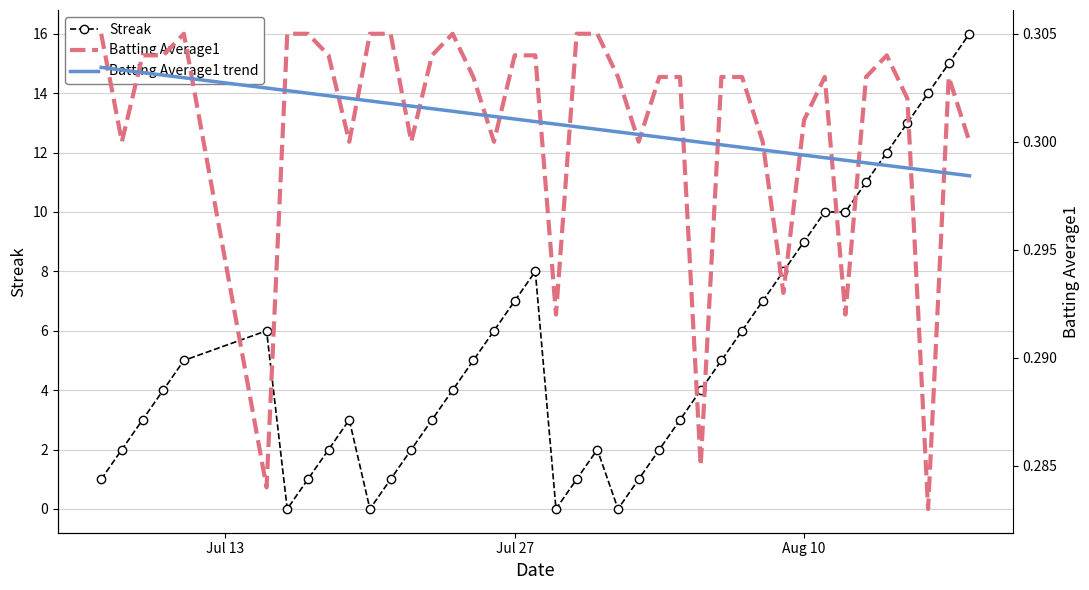

How many interior local valleys does the Streak series have?

4